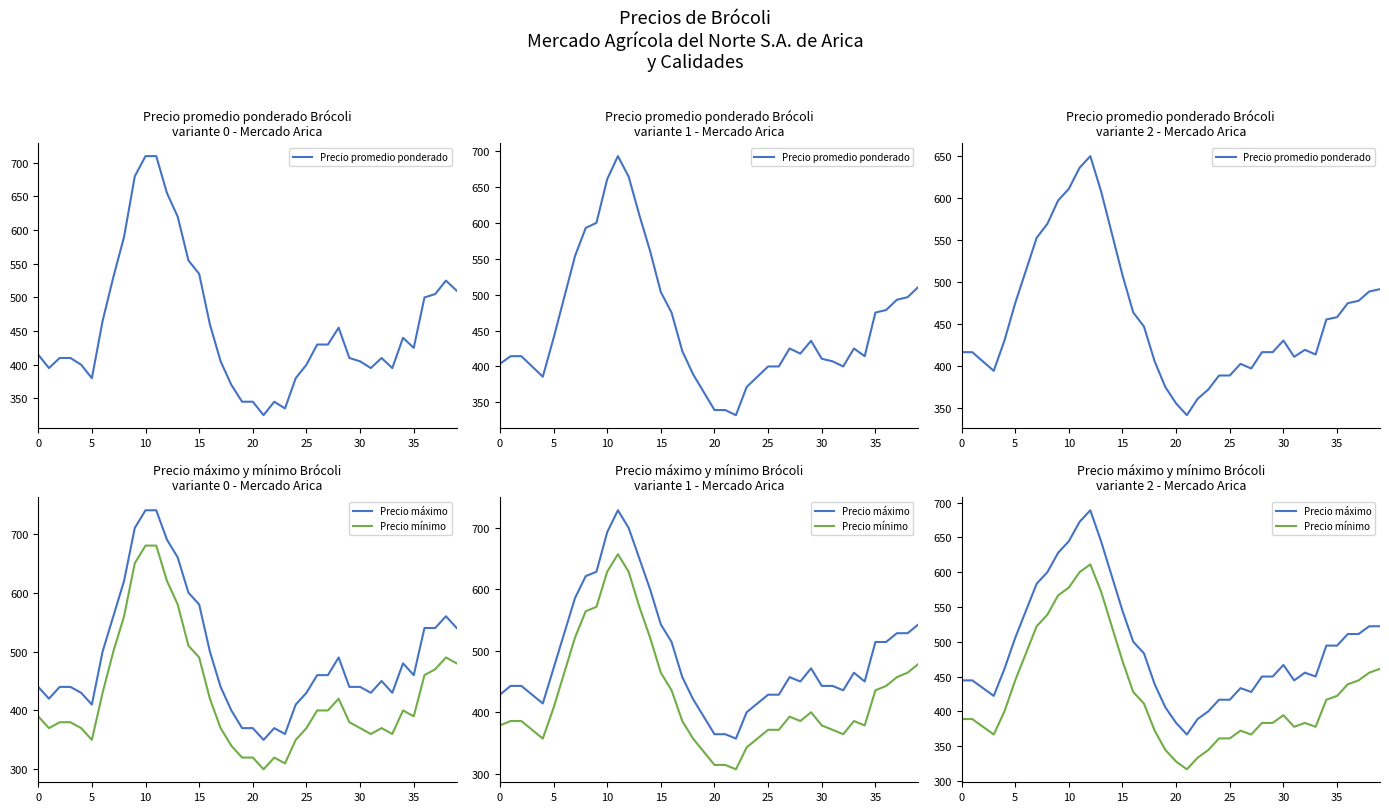

At which category does Precio máximo reach its first local peak?

12